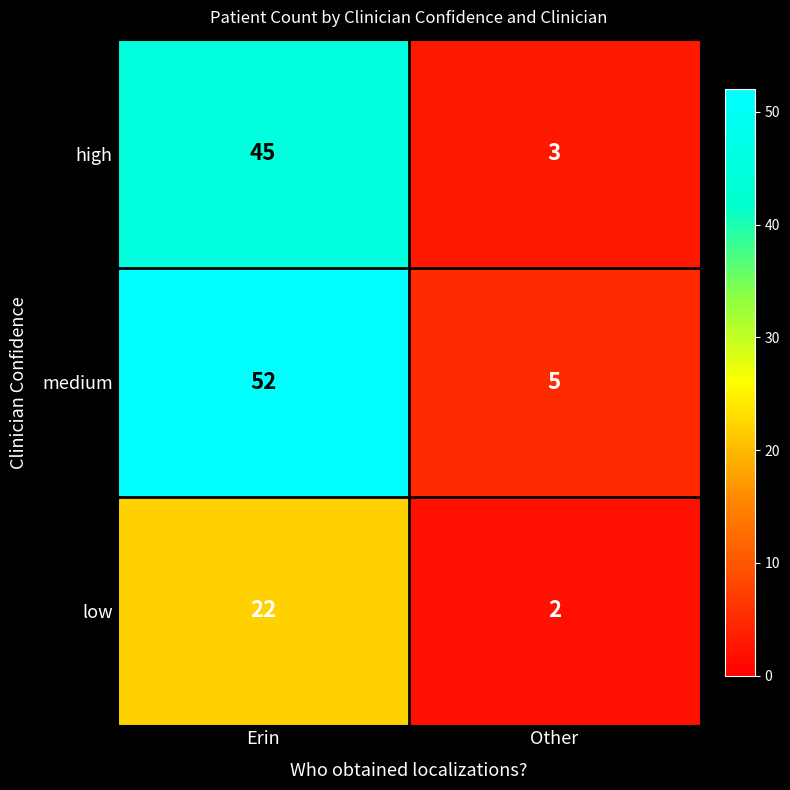

What is the difference between the high values at Other and Erin?

42